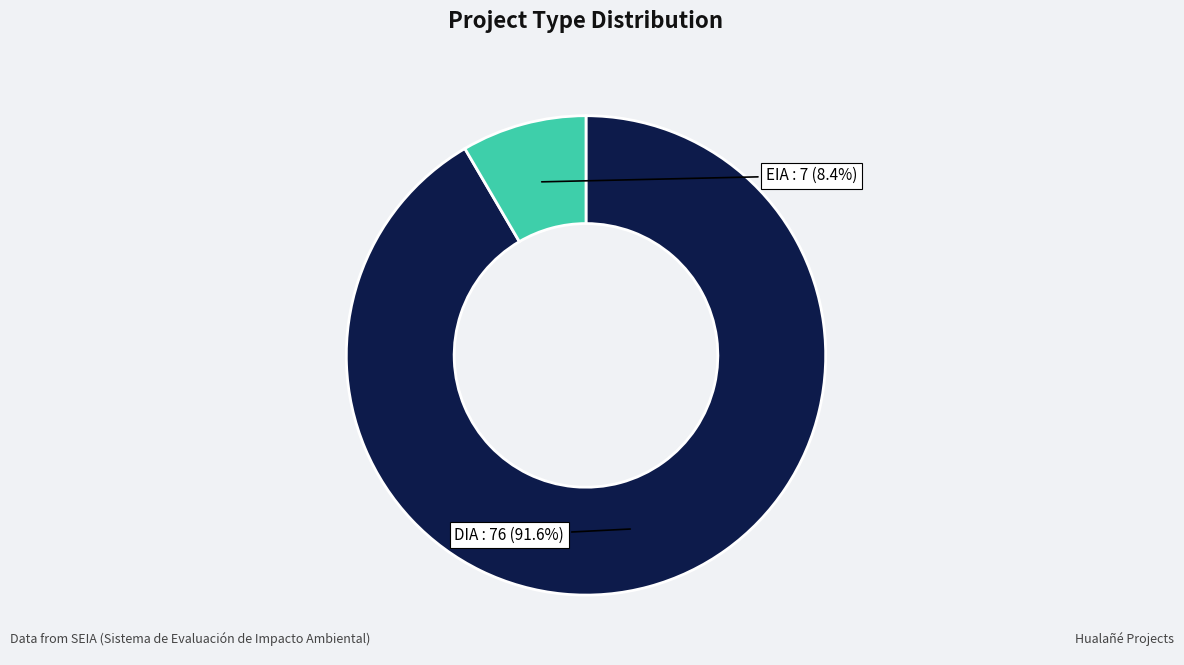

To the nearest percent, what is the difference between the DIA and EIA slice percentages?

83%